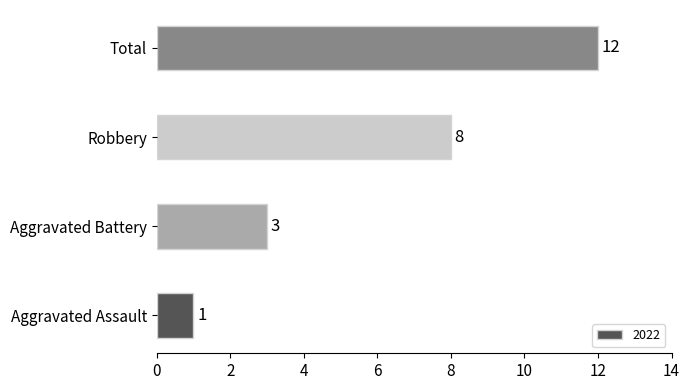

What is the sum of the values at Aggravated Battery and Aggravated Assault?

4